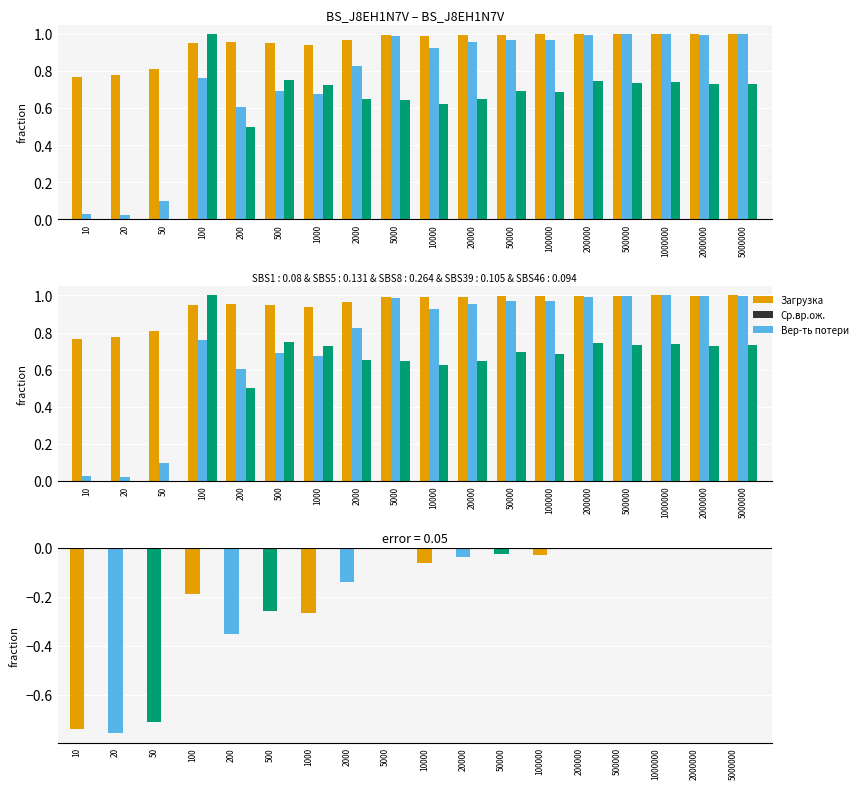

List the series in order of their peak value, highest first.

Загрузка, Ср.вр.ож., Вер-ть потери, error